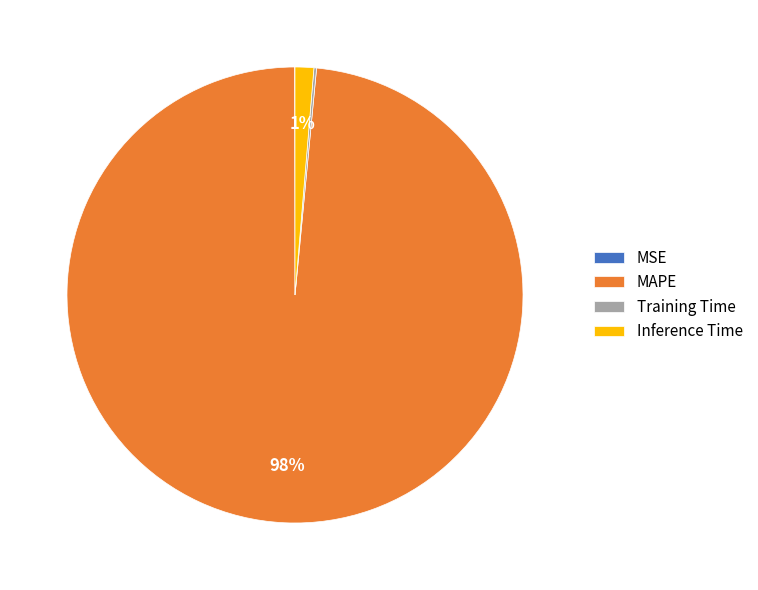

Is there any slice that represents more than half of the pie?

Yes